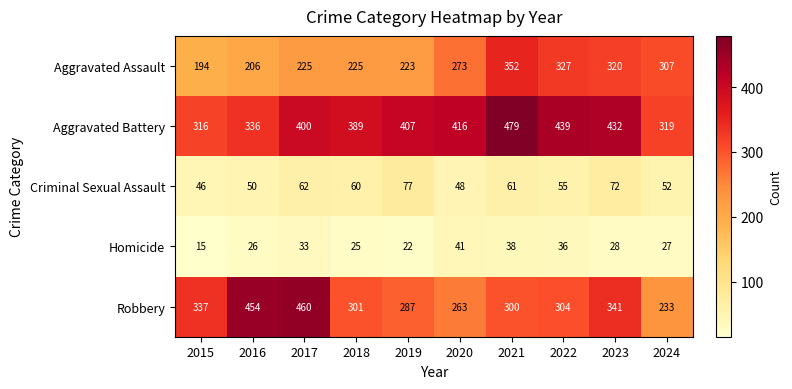

What is the difference between the highest and lowest values at 2022?

403